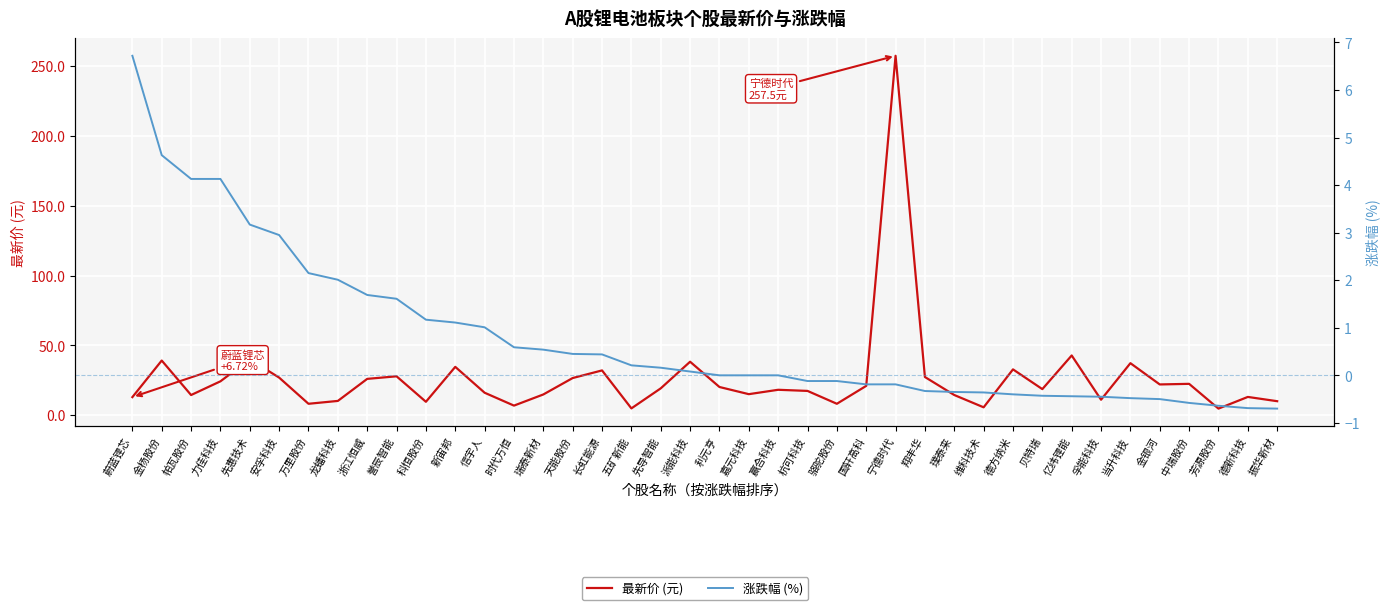

Does the chart display data point markers on the line(s)?

No